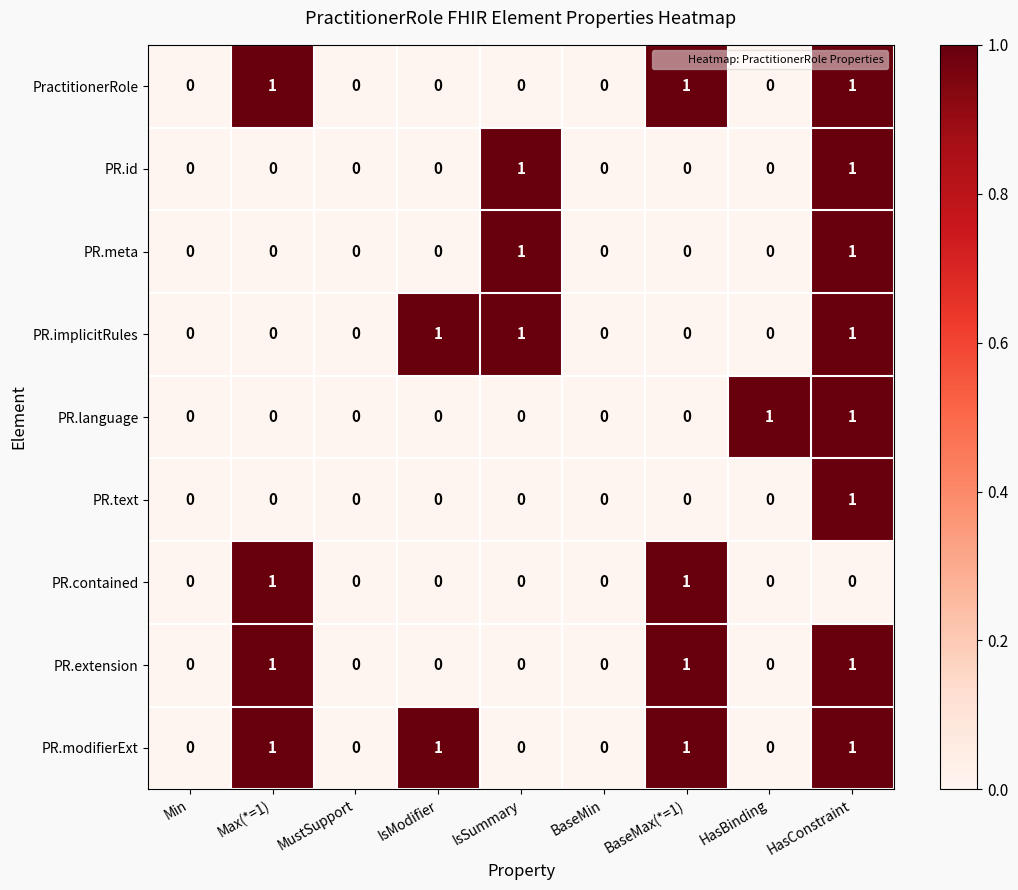

At which category is the sum across all series the highest?

HasConstraint